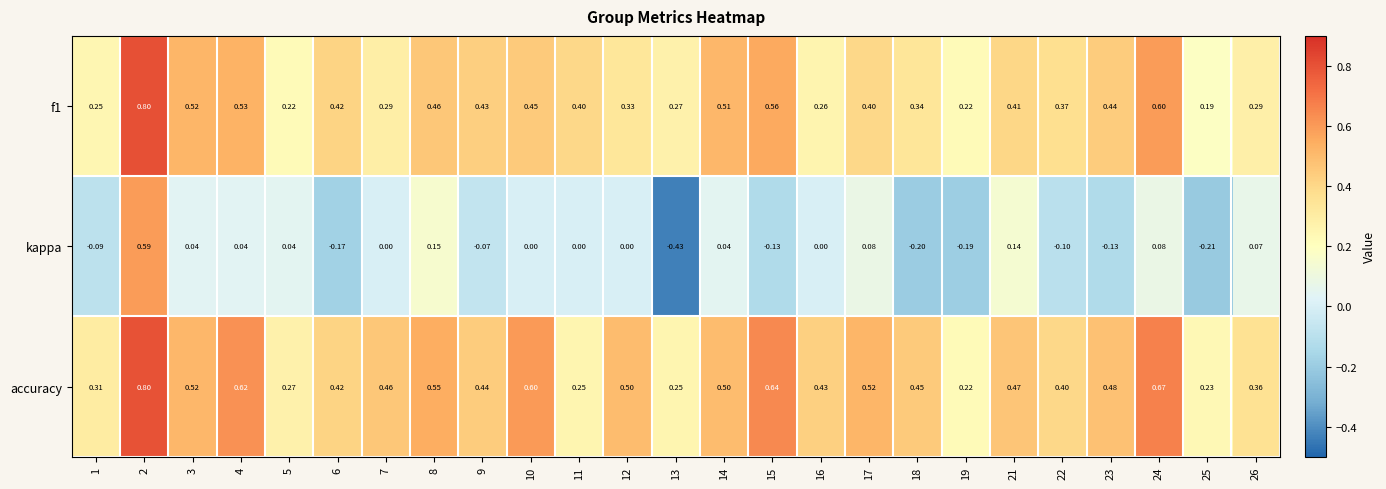

What is the total value across all series at 17?

1.0